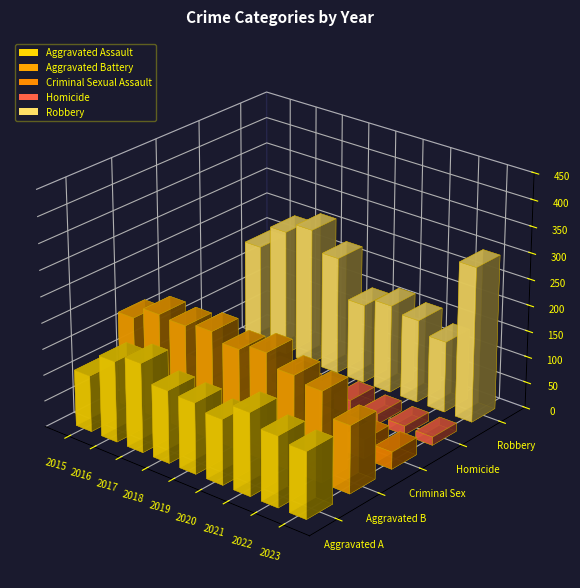

What is the maximum value shown in the chart?

298